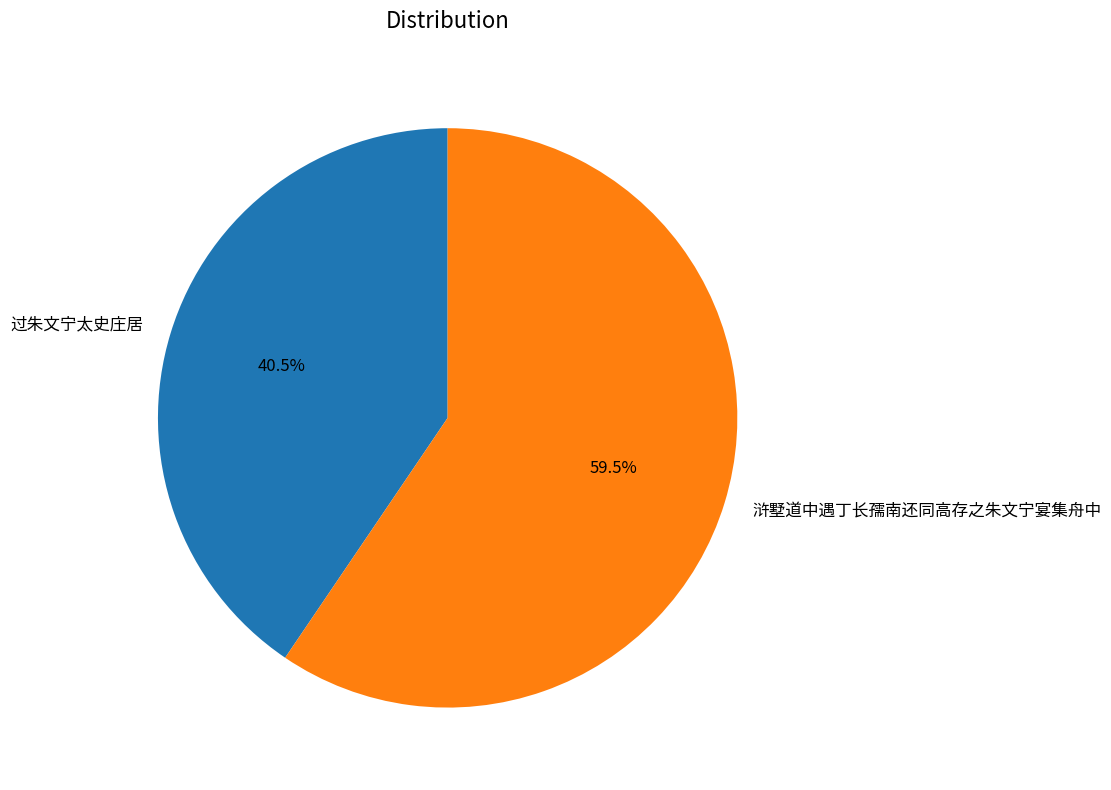

How many segments does this pie chart have?

2